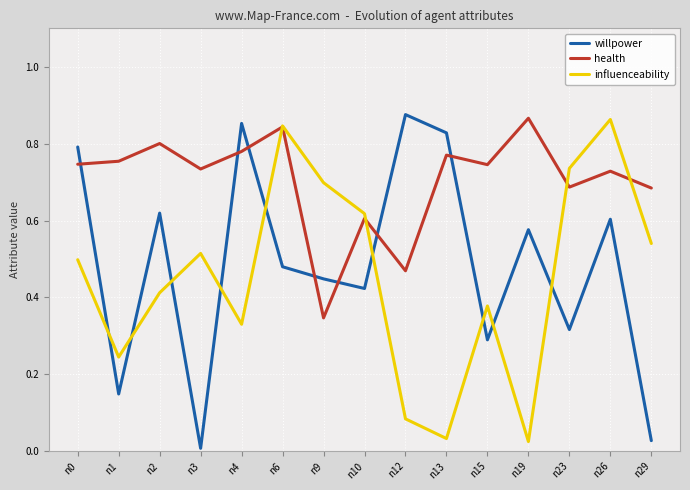

What is the sum of the health values at n9 and n0?

1.1